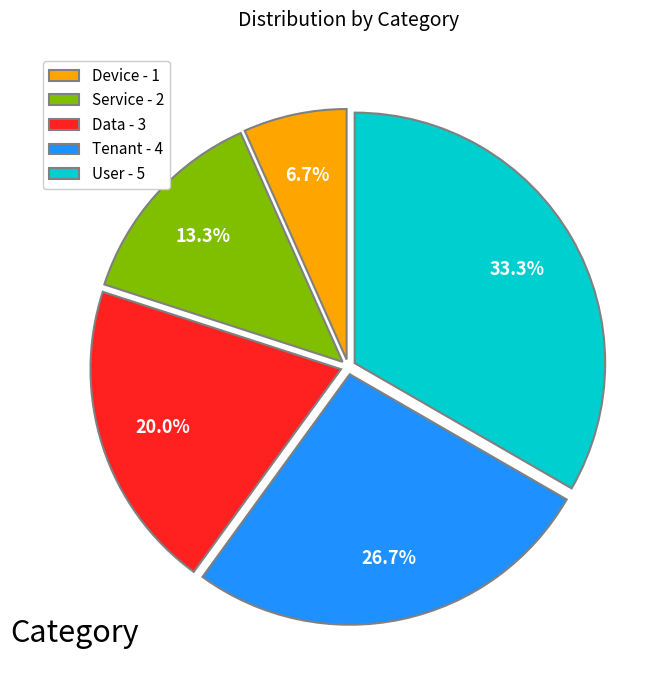

To the nearest percent, what is the combined percentage of User and Service?

47%